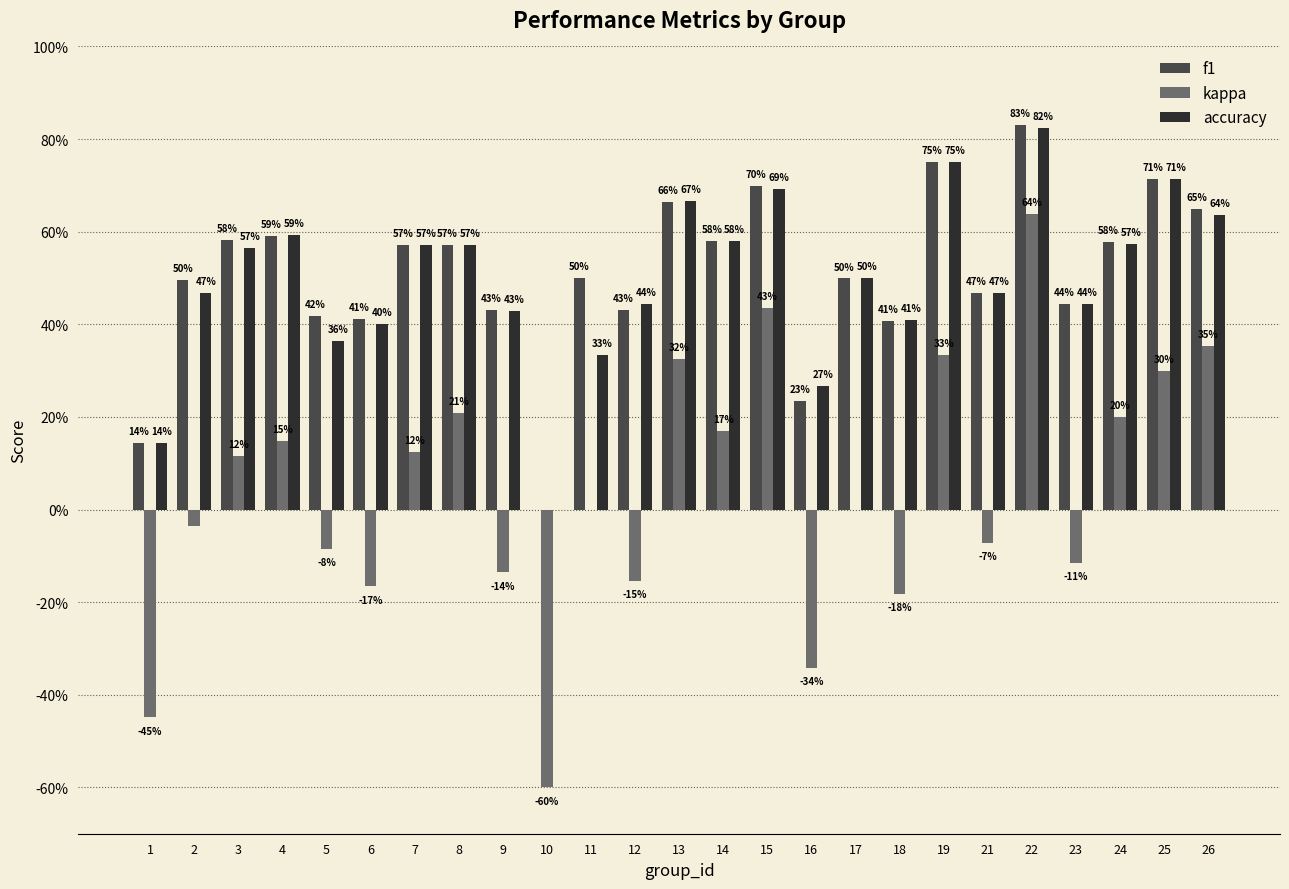

Are the bars grouped side by side (vs. stacked)?

Yes